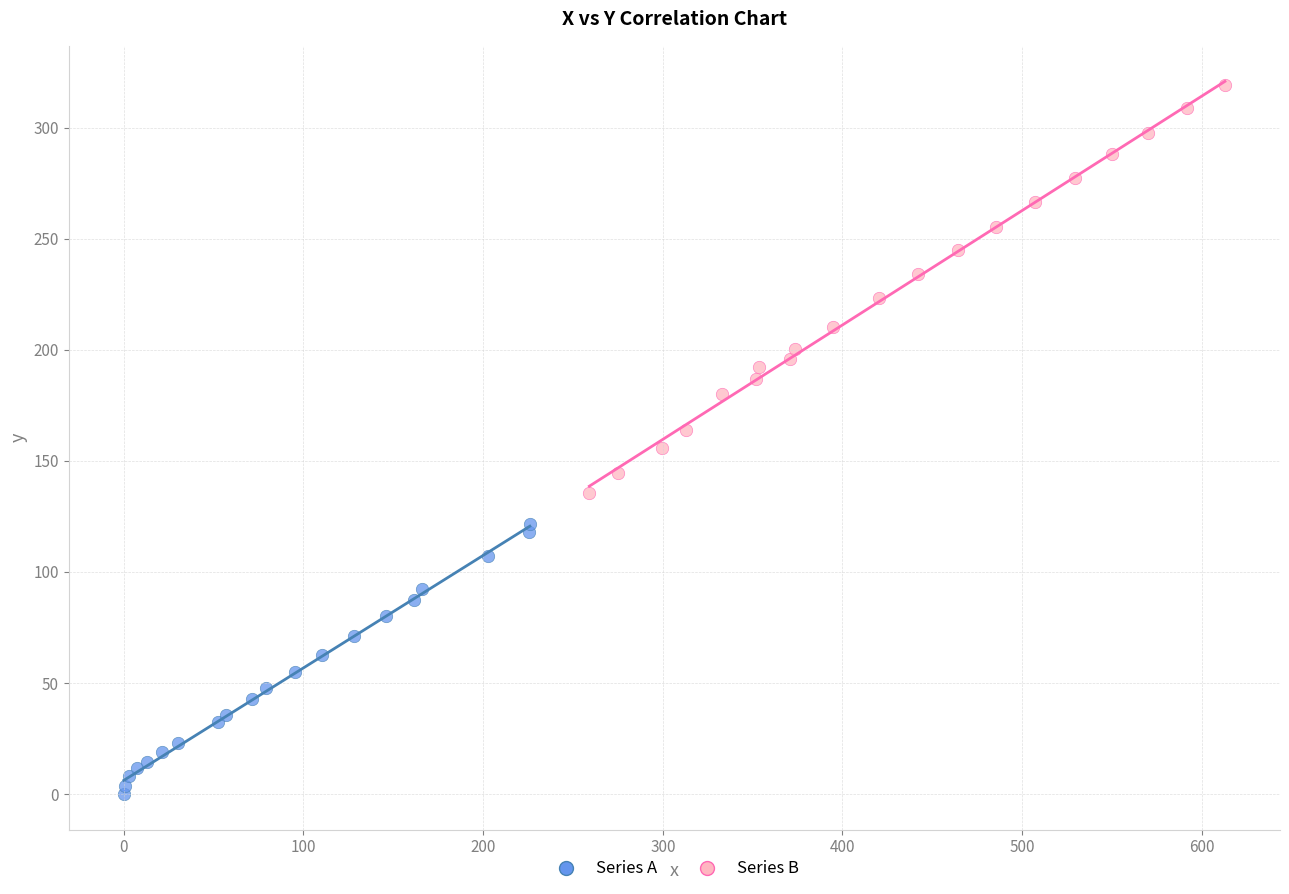

What are all the series names shown in the legend?

Series A, Series B